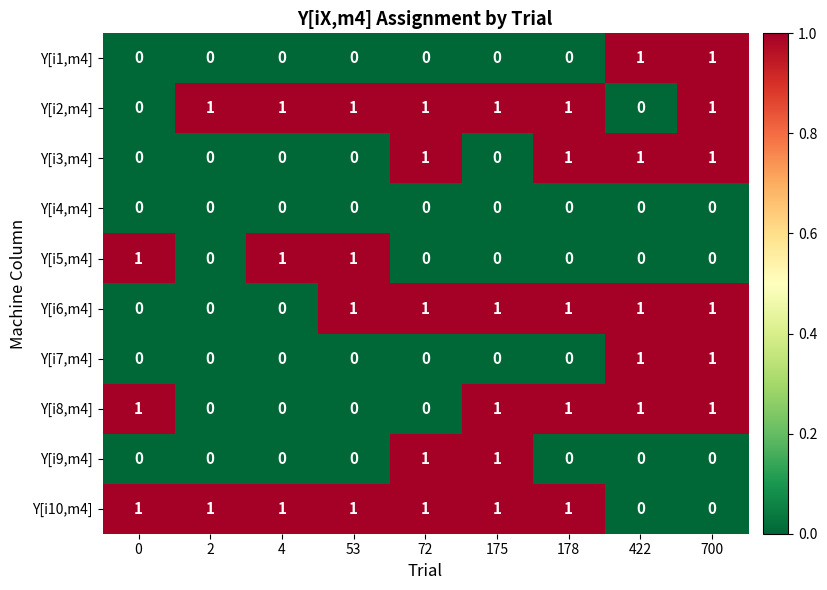

How many Y[i7,m4] values are between 0 and 1?

9